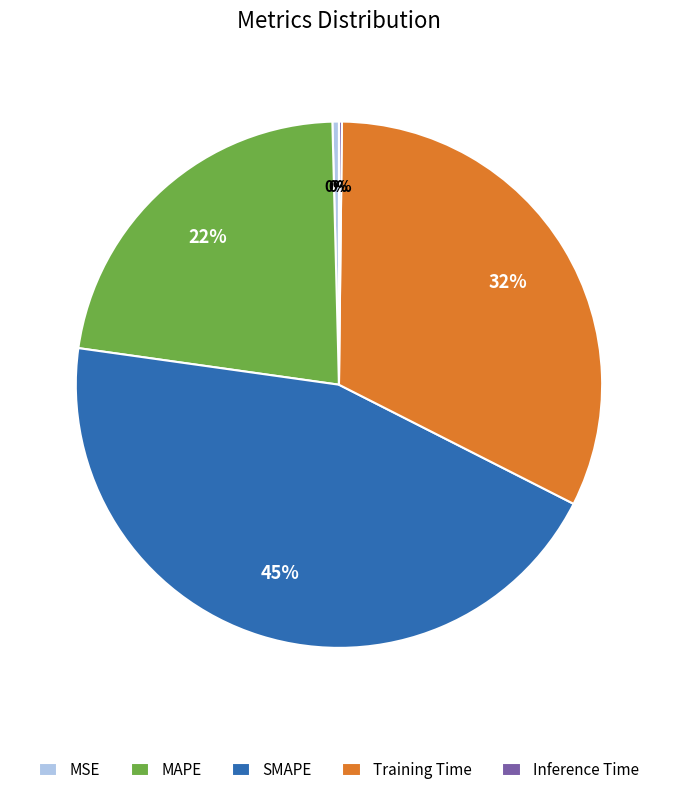

Which category has the biggest portion of the pie?

SMAPE